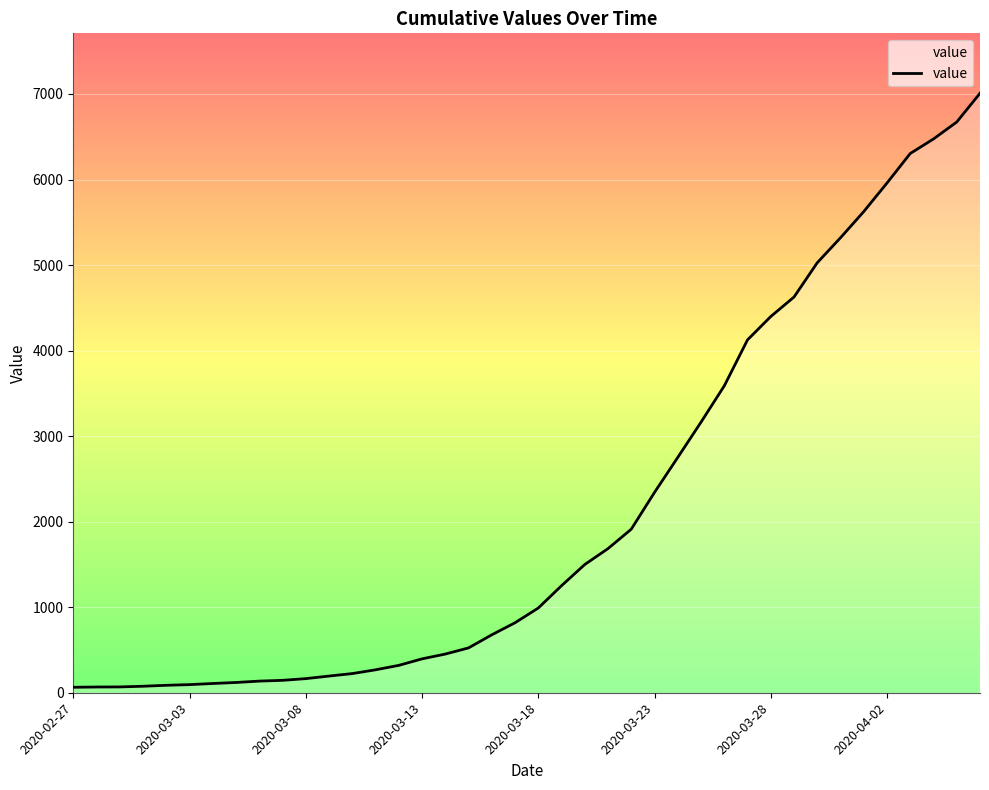

How many lines are shown in the chart?

1